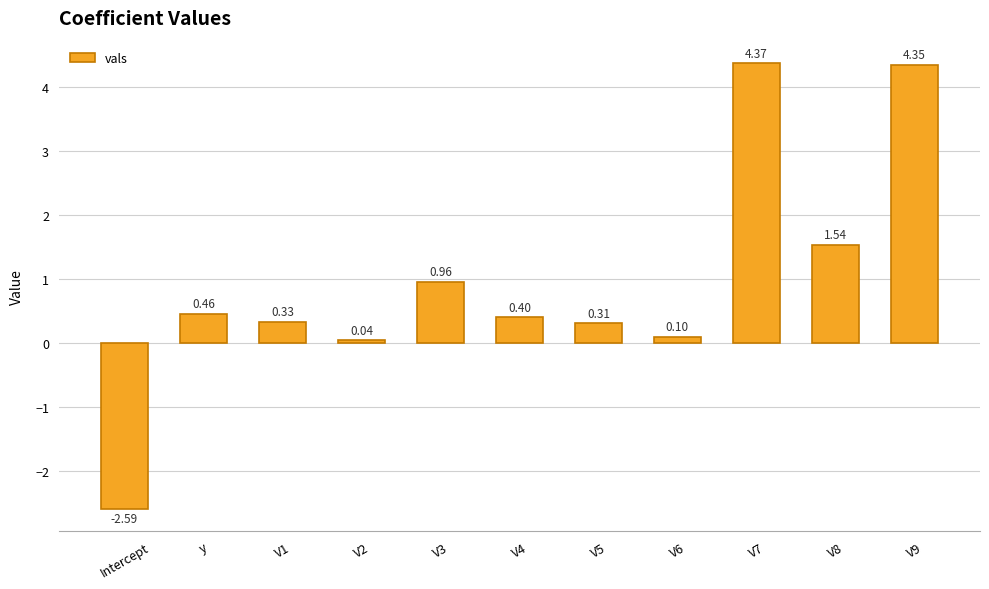

What is the label of the 7th bar from the left?

V5